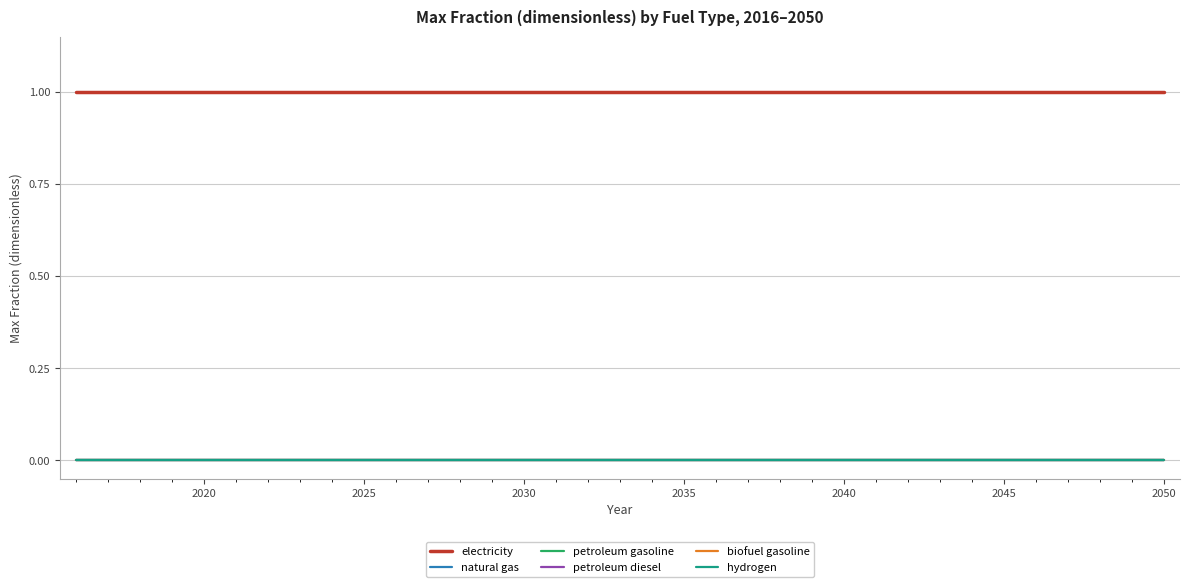

Does the chart have visible grid lines?

Yes